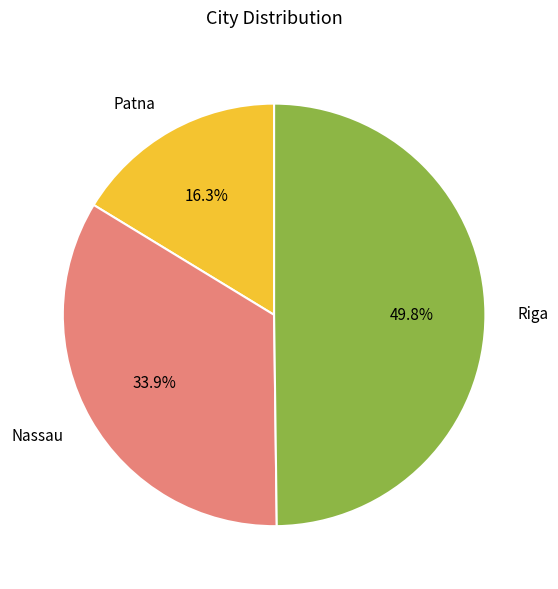

Approximately how many times larger is the value at Nassau compared to Riga?

0.7